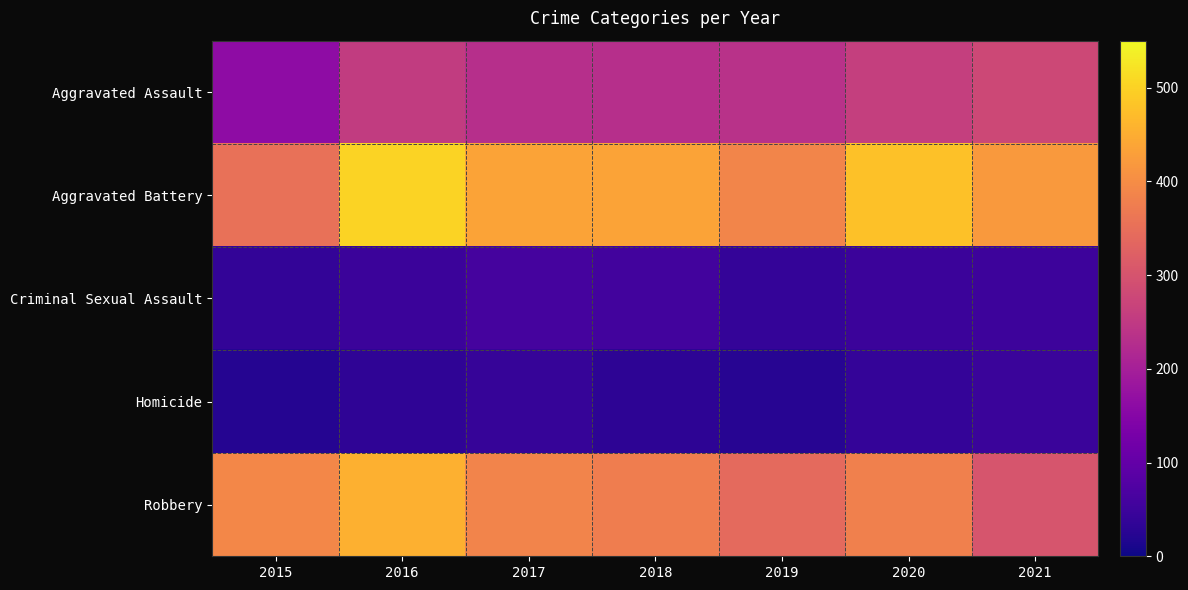

Reading left to right, list all the values displayed in this chart.

Aggravated Assault: 2015=163	2016=255	2017=230	2018=231	2019=235	2020=261	2021=279
Aggravated Battery: 2015=354	2016=501	2017=434	2018=436	2019=388	2020=478	2021=420
Criminal Sexual Assault: 2015=38	2016=49	2017=62	2018=56	2019=40	2020=49	2021=50
Homicide: 2015=23	2016=33	2017=42	2018=31	2019=24	2020=39	2021=46
Robbery: 2015=393	2016=455	2017=386	2018=375	2019=340	2020=379	2021=301